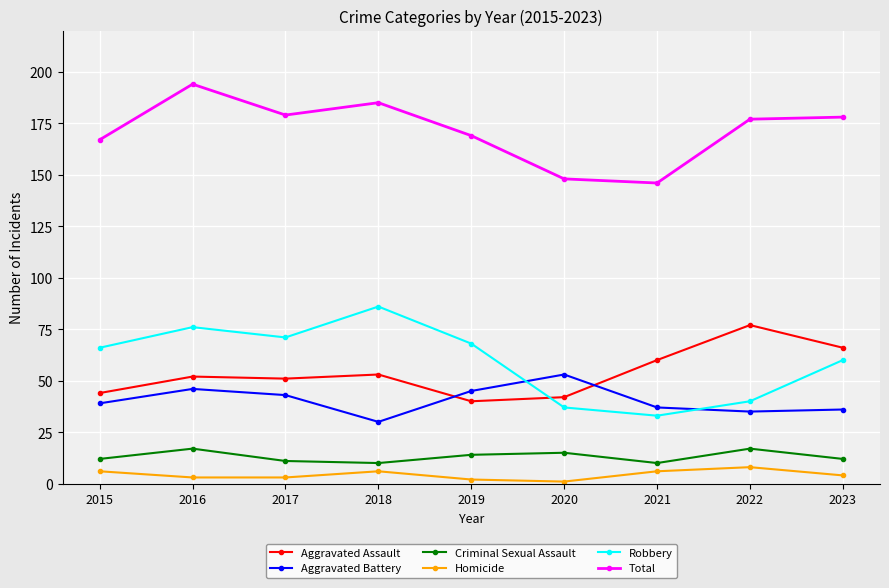

Which category has the lowest value in the Aggravated Battery series?

2018